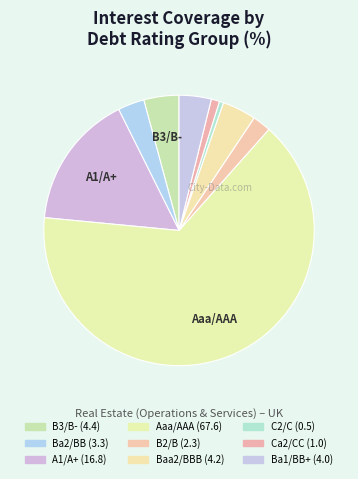

How many slices are in this pie chart?

9